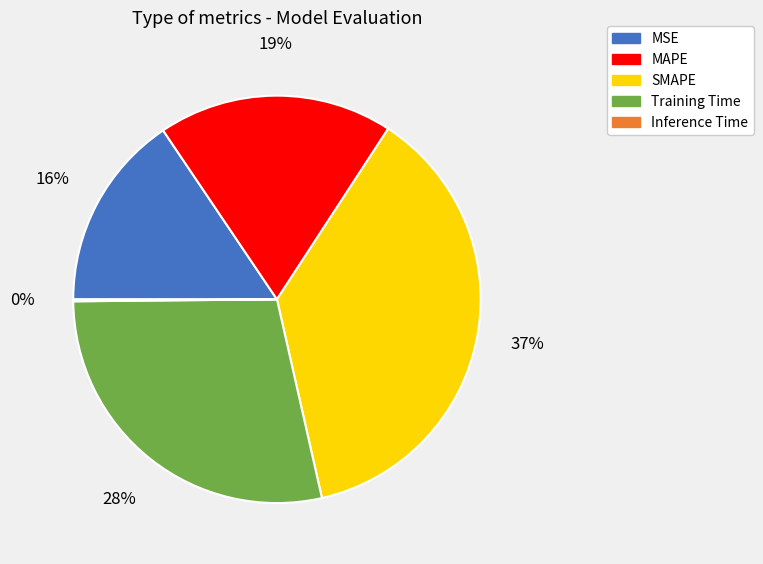

What percentage is the SMAPE slice, to the nearest percent?

37%